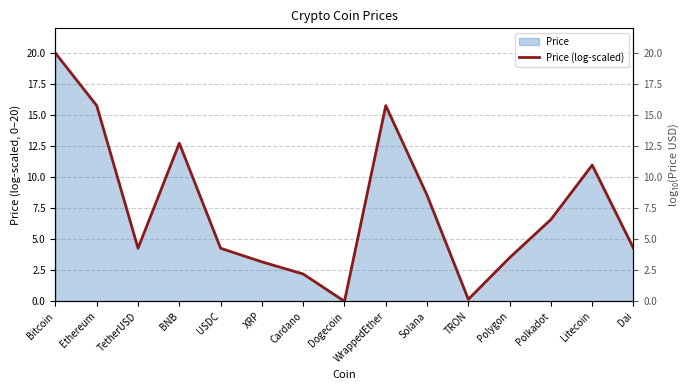

Where is the data nearest to the value 10?

Litecoin